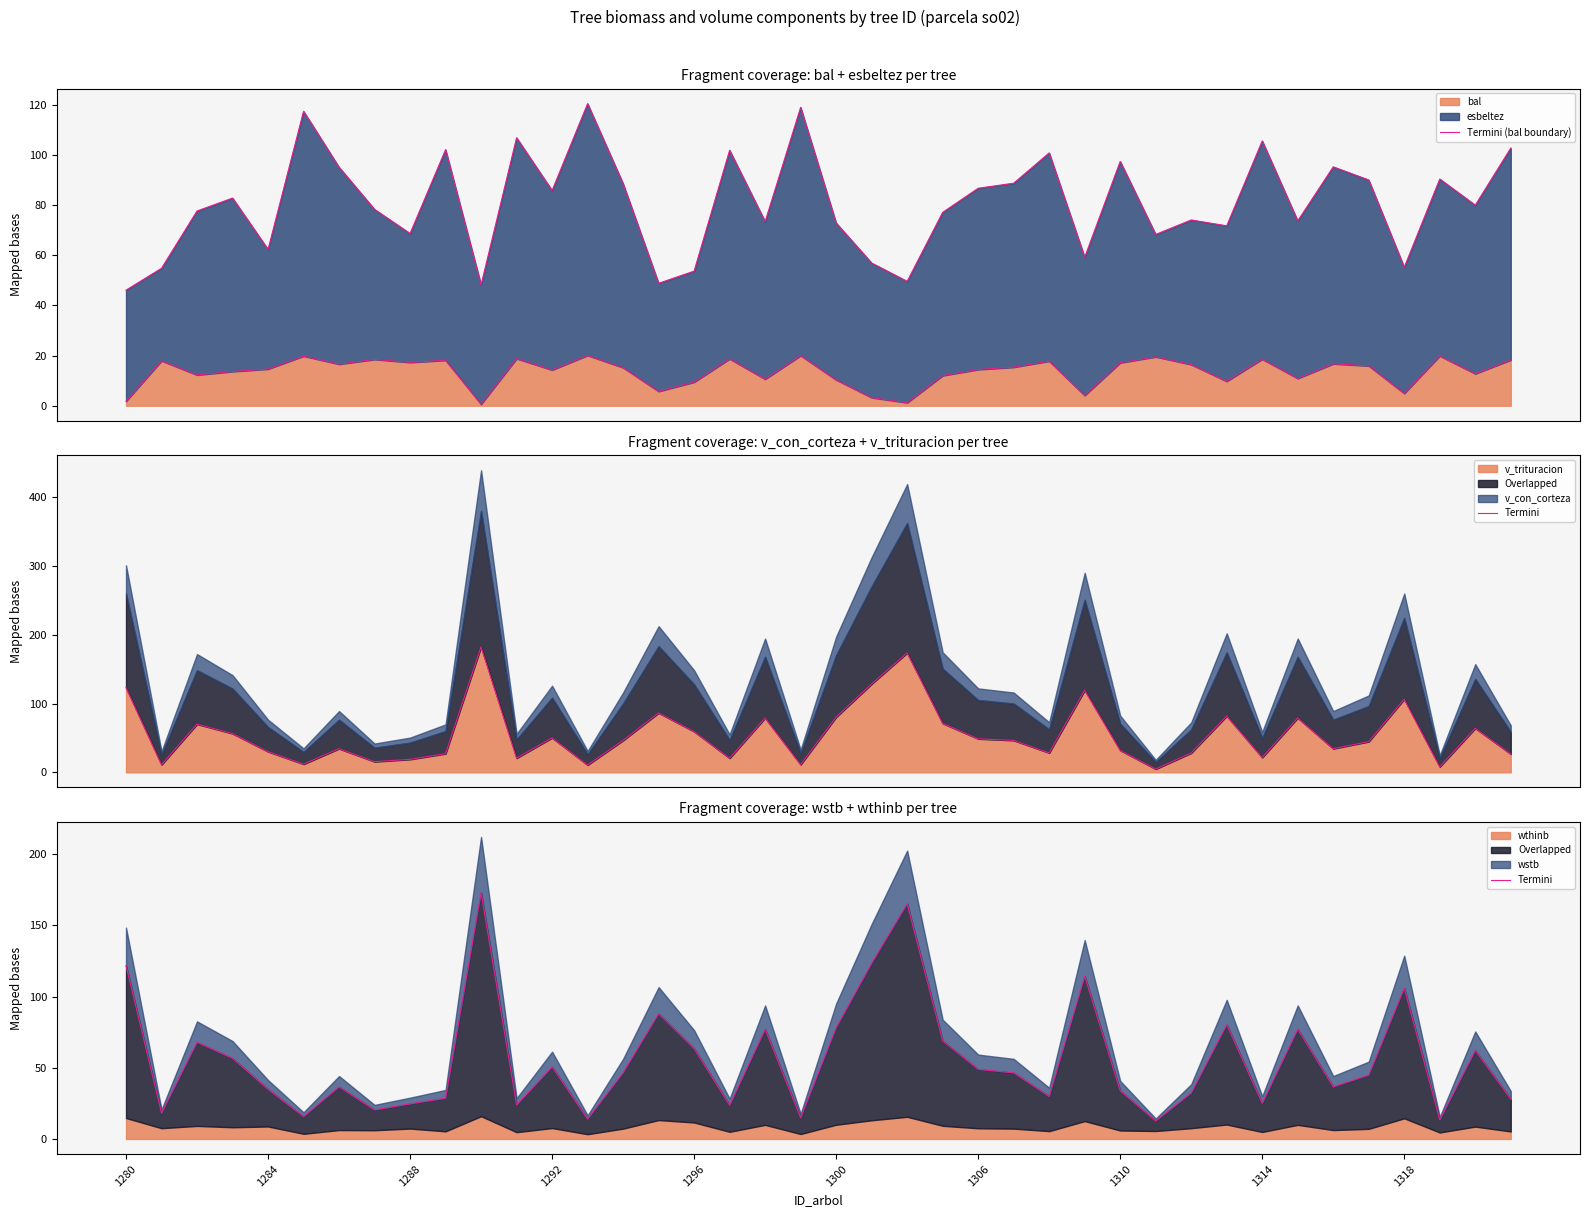

Where is Termini (bal boundary) nearest to the value 10?

31